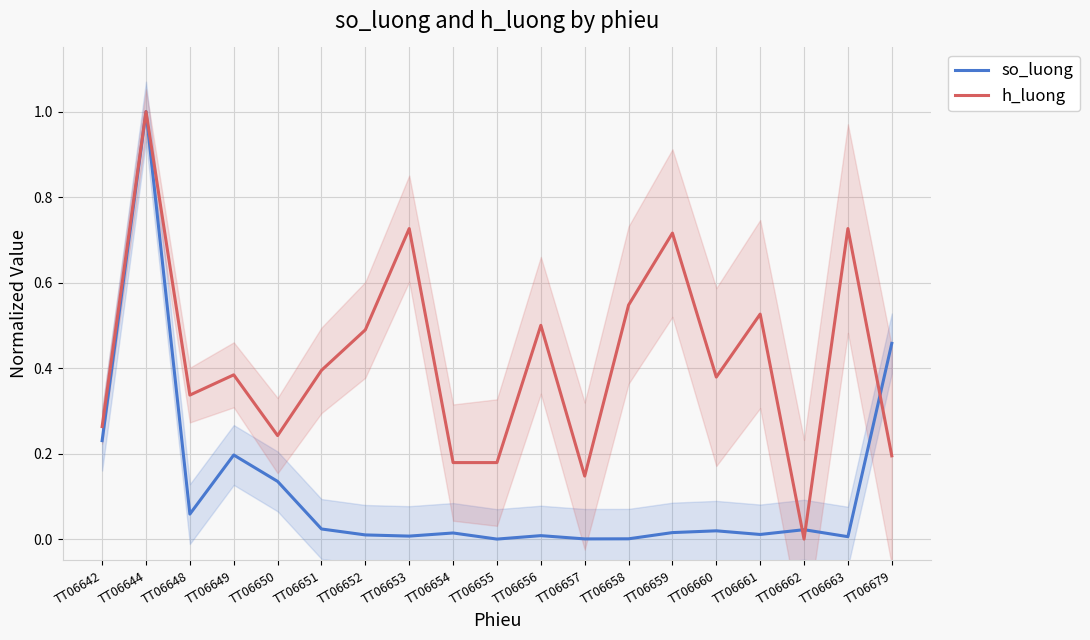

In so_luong, how many points are lower than both neighbors (excluding endpoints)?

6